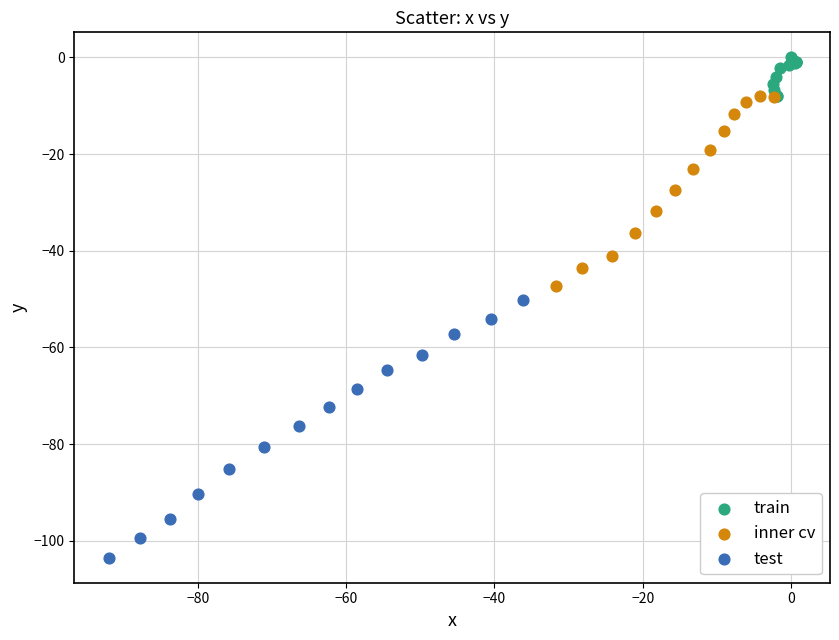

Which series has the widest spread of Y values?

test